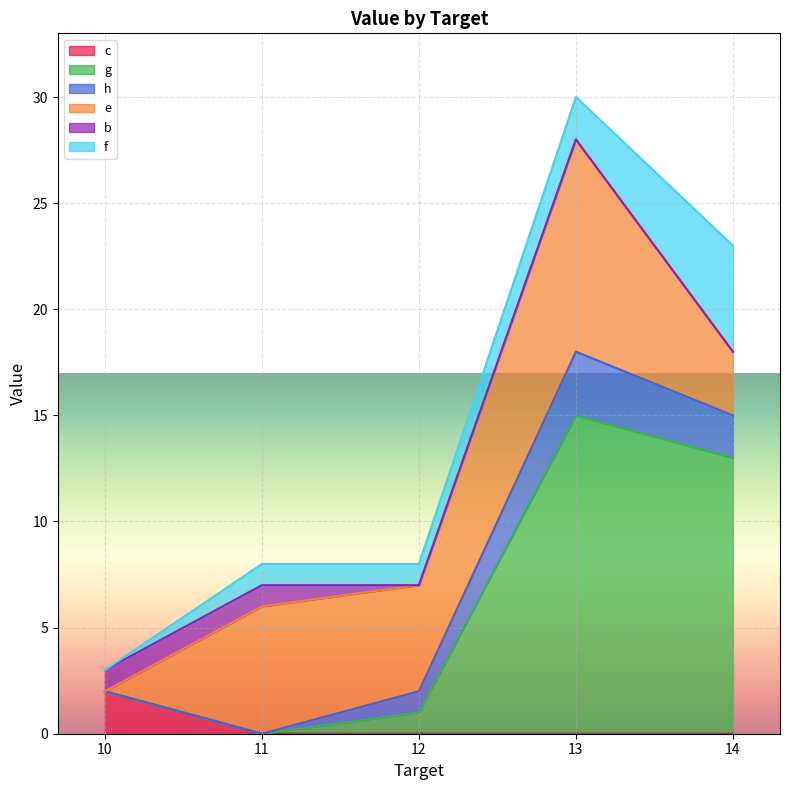

True or false: b has a value of 0 at 12.

True